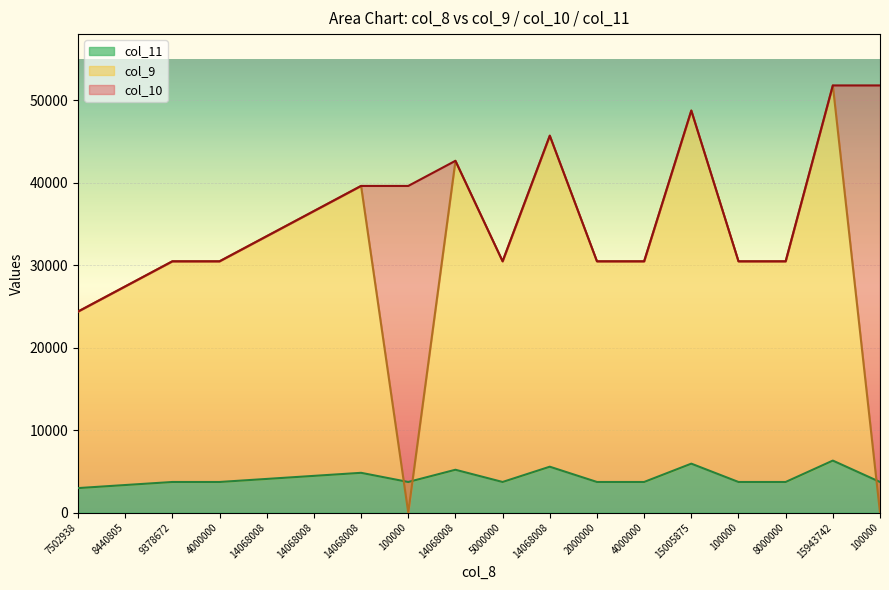

Count the col_11 values in the range 3704 to 4815.

12